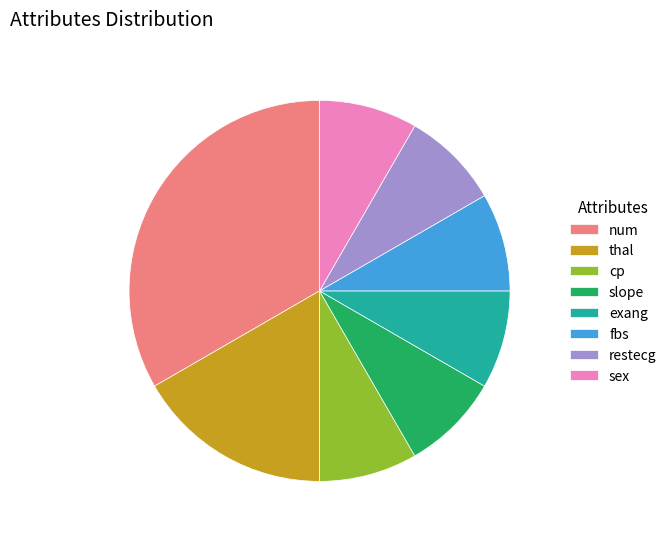

Is there a majority slice in this chart?

No